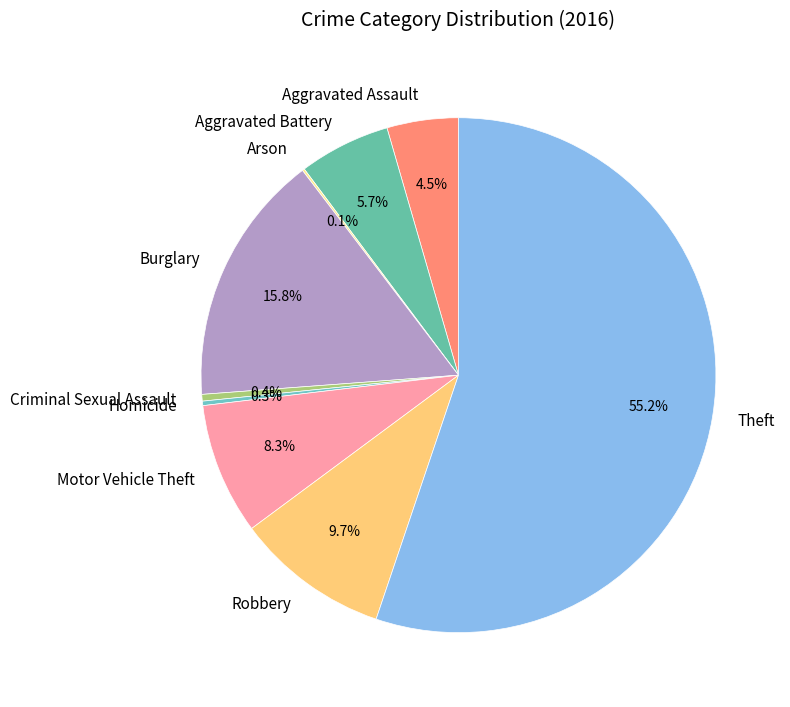

Is Aggravated Battery the majority of the pie?

No